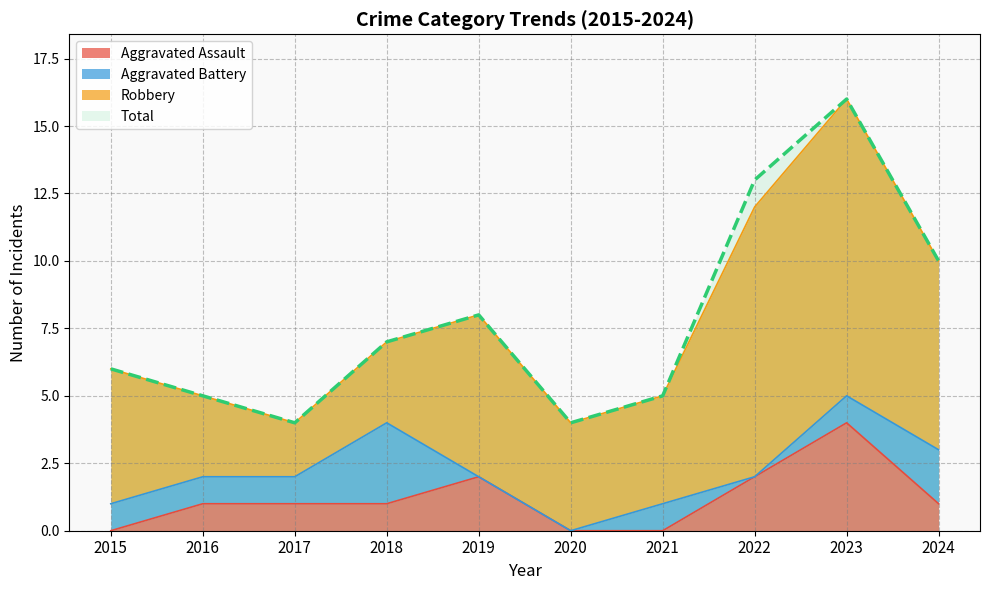

In Total, how many points are lower than both neighbors (excluding endpoints)?

2